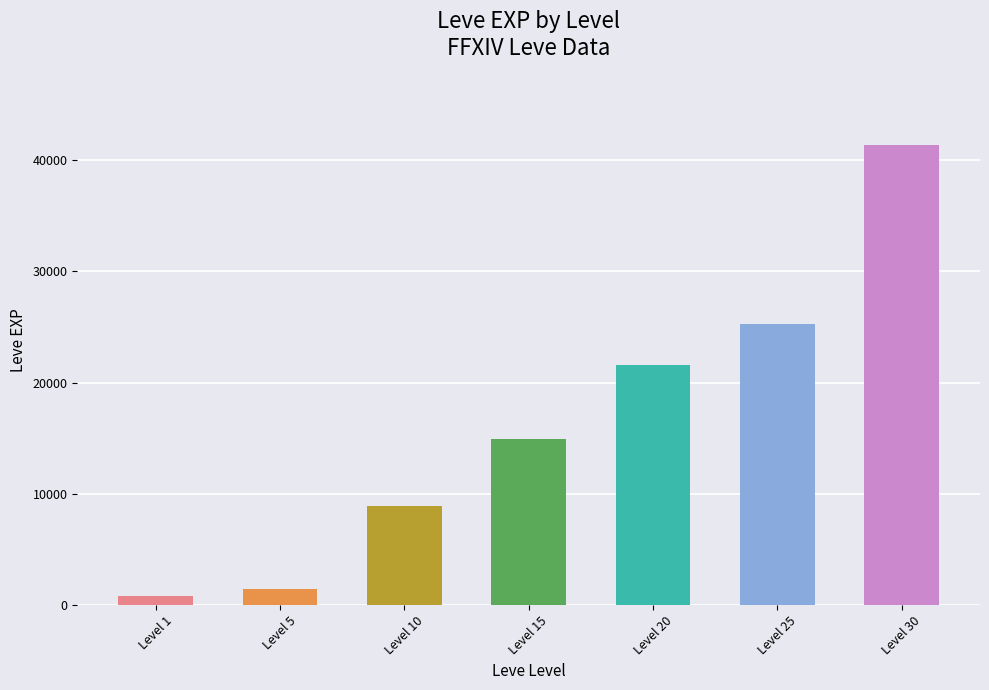

At which label is the value closest to 21105?

Level 20